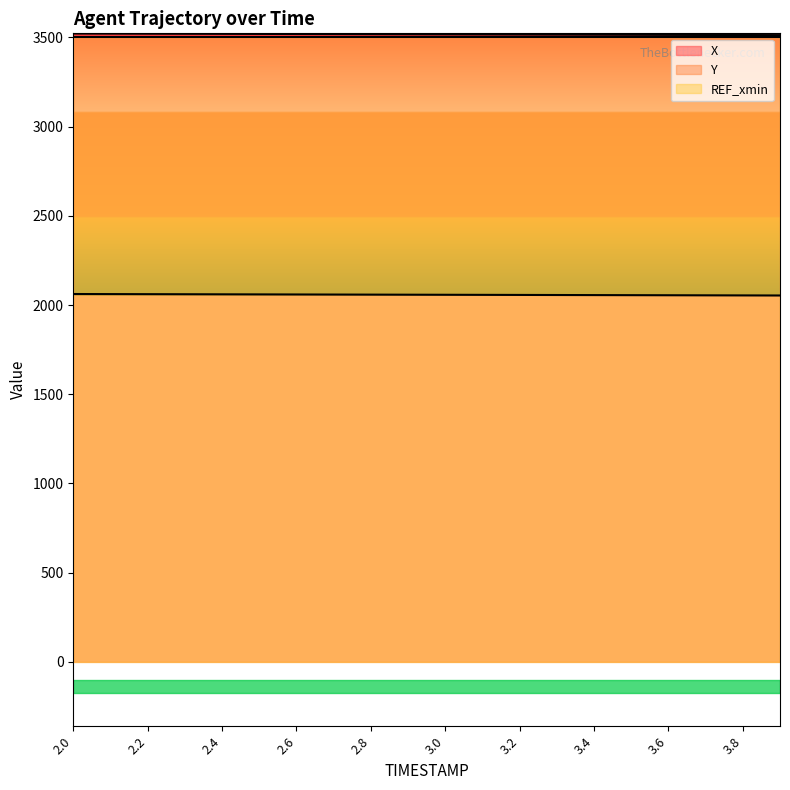

The value of Y at 3.2 is 3281.0. True or false?

False